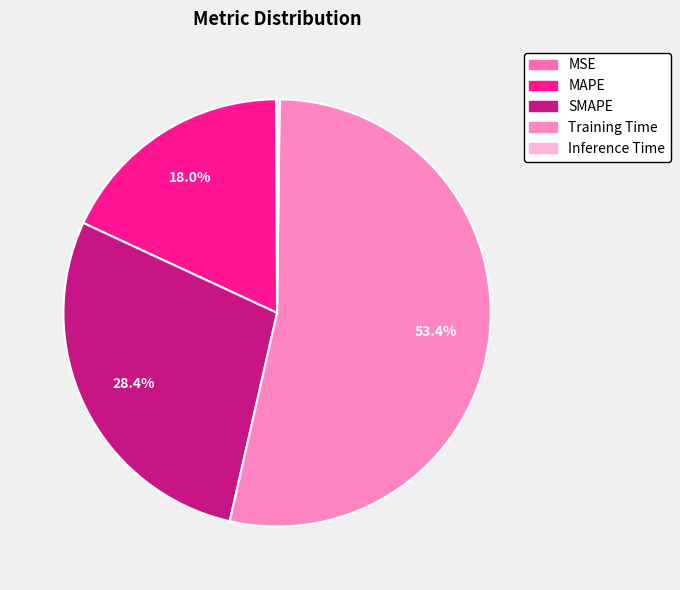

What is the smallest slice in the pie chart?

MSE